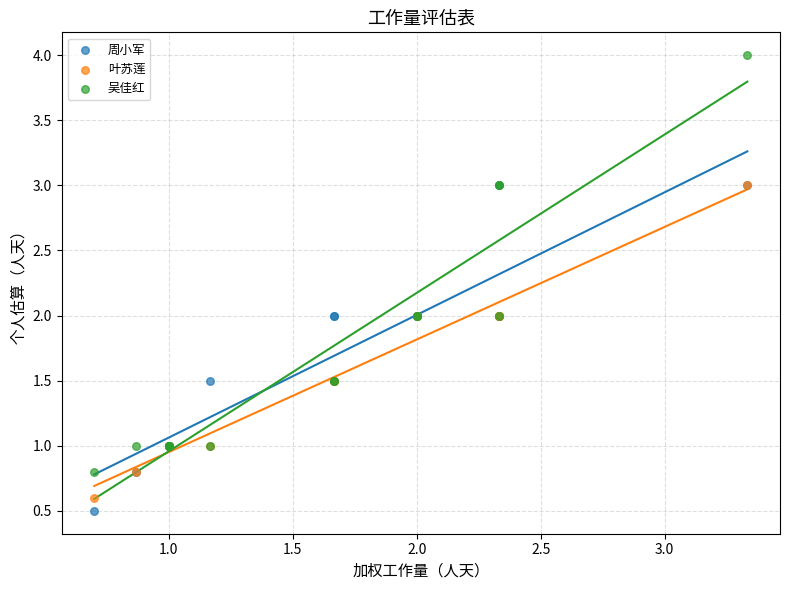

Which series reaches the maximum Y coordinate?

吴佳红